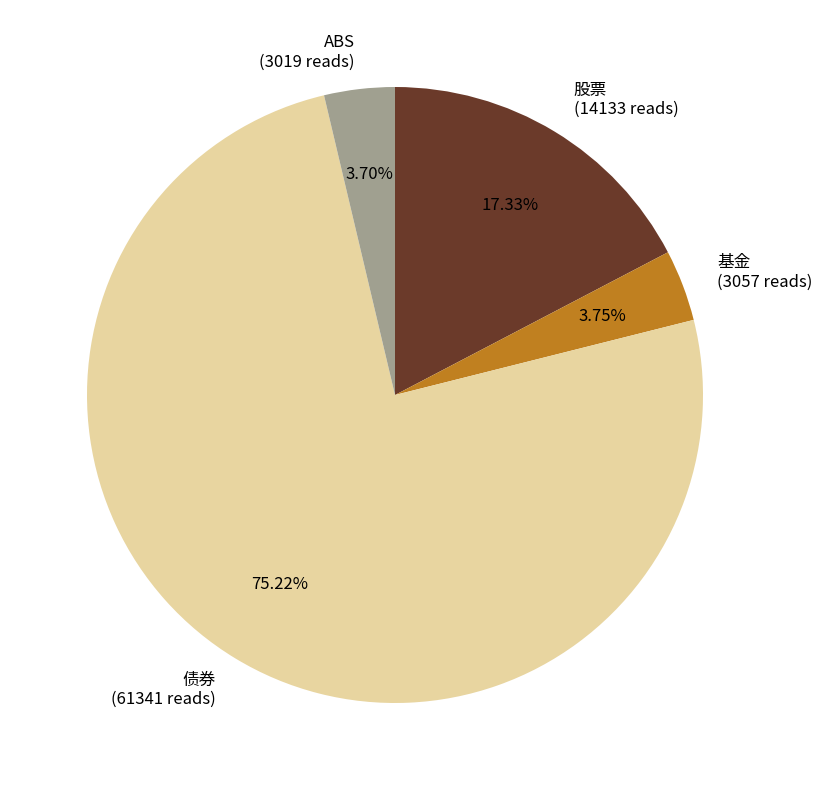

To the nearest percent, what is the difference between the 债券 and 基金 slice percentages?

71%